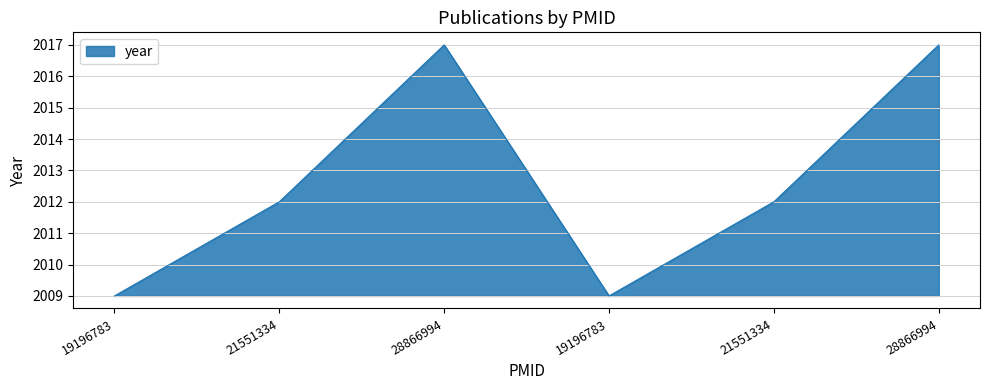

The chart shows a value of 3053 at 19196783. True or false?

False